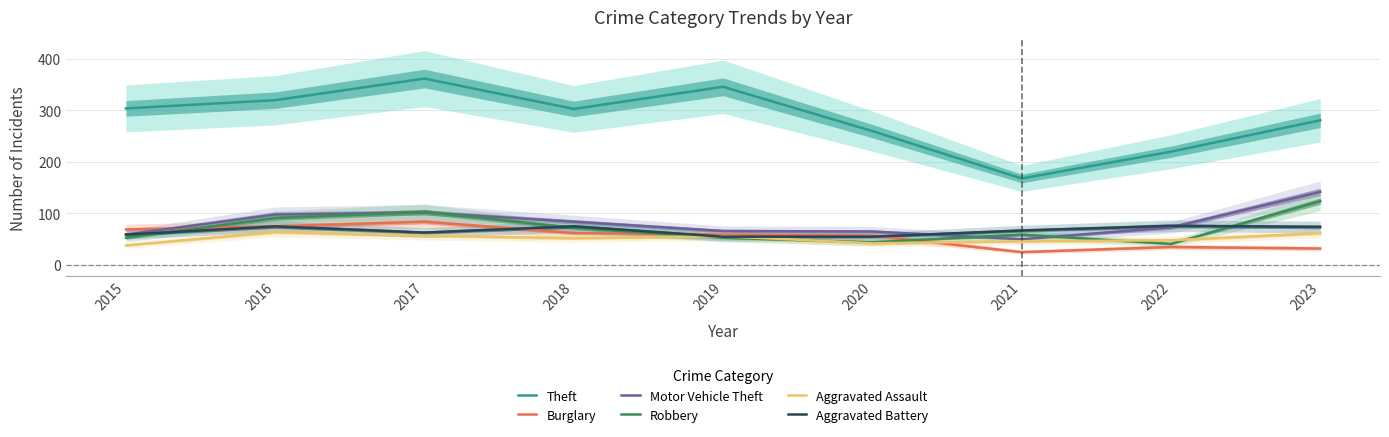

Where is Aggravated Assault nearest to the value 51?

2018